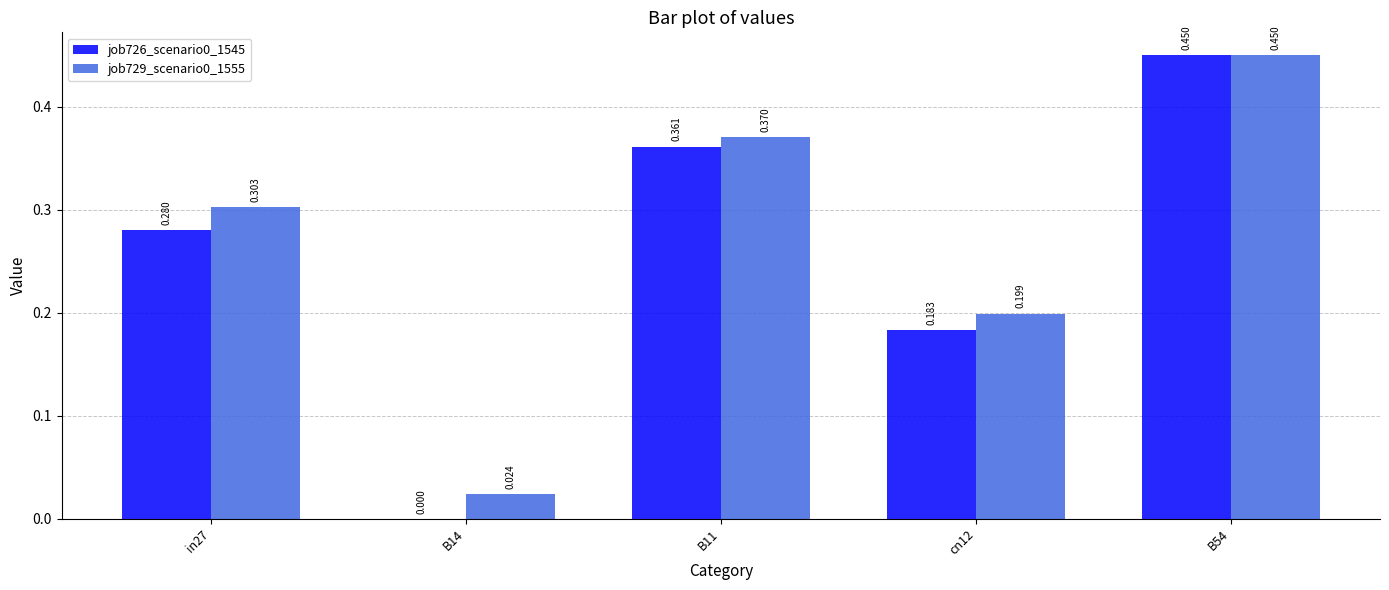

Is the value of job726_scenario0_1545 at B11 greater than the value of job729_scenario0_1555 at in27?

Yes